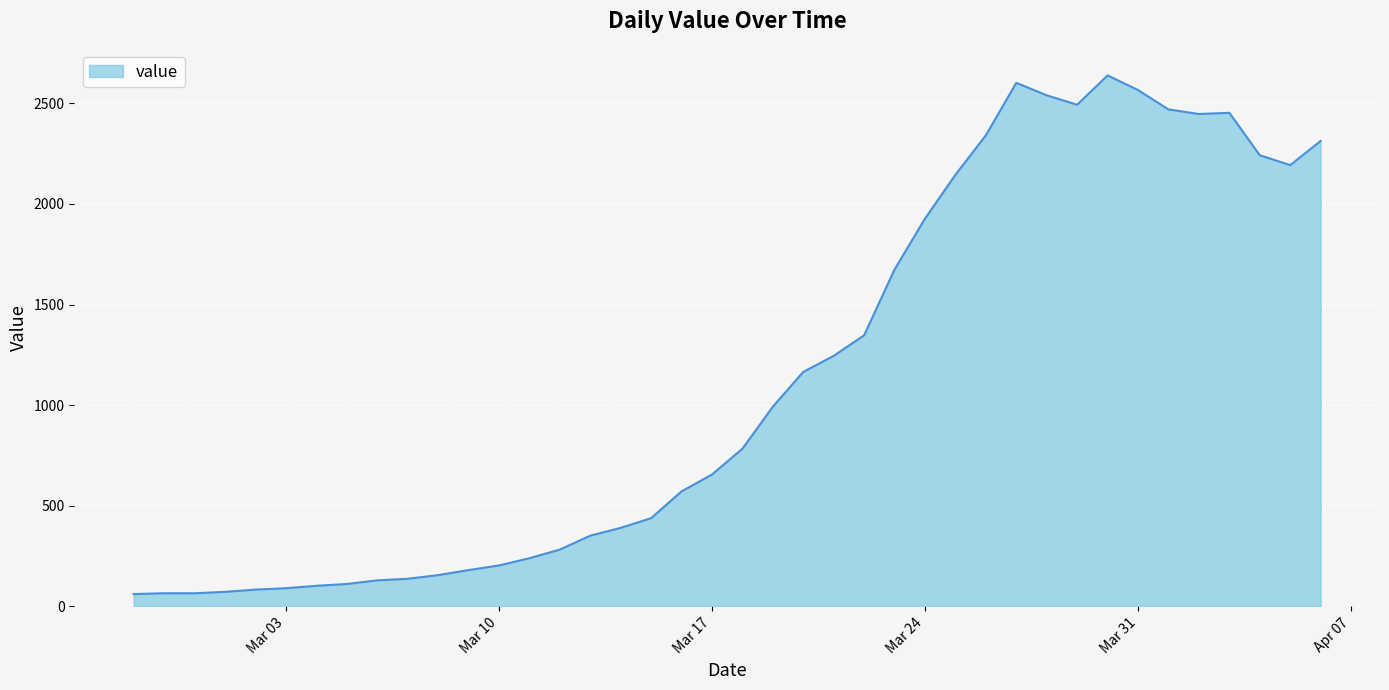

How many lines are shown in the chart?

1